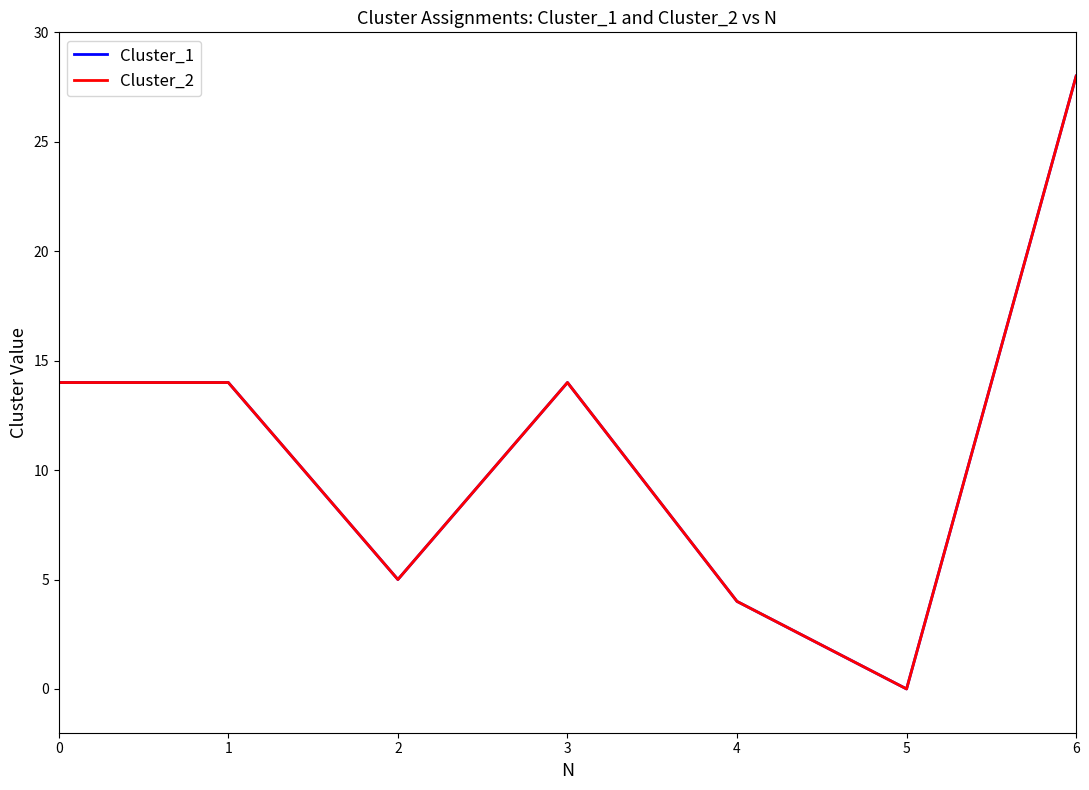

Does the chart have visible grid lines?

No